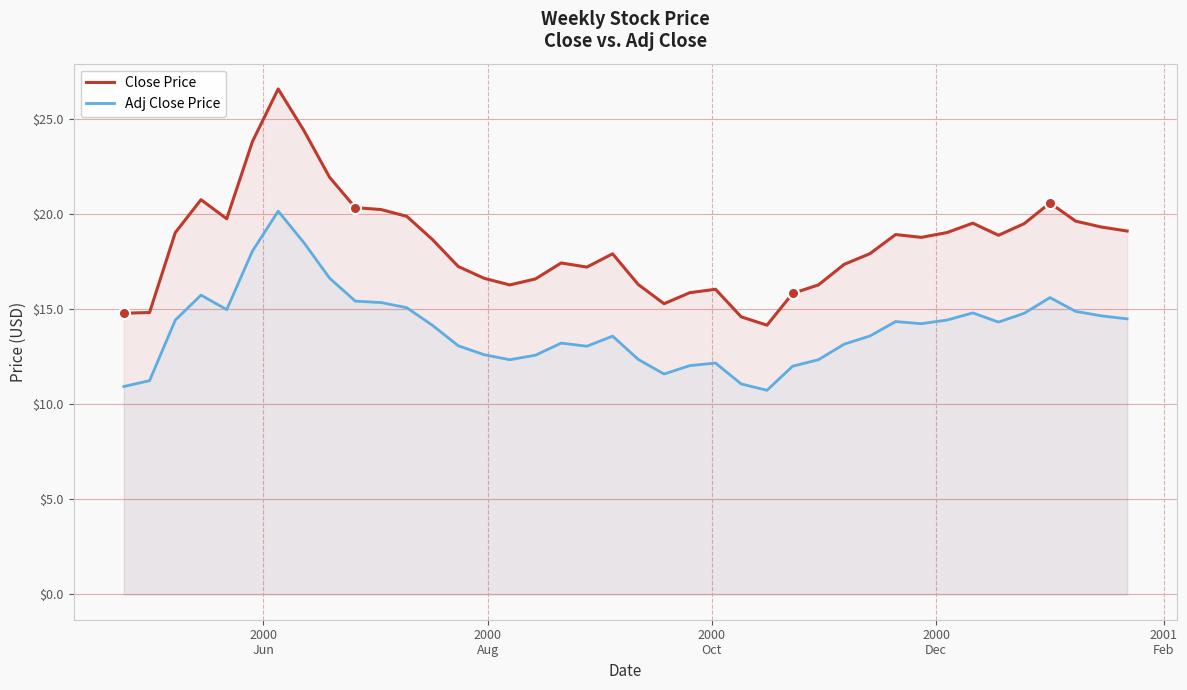

Which series has the widest spread of values?

Close Price